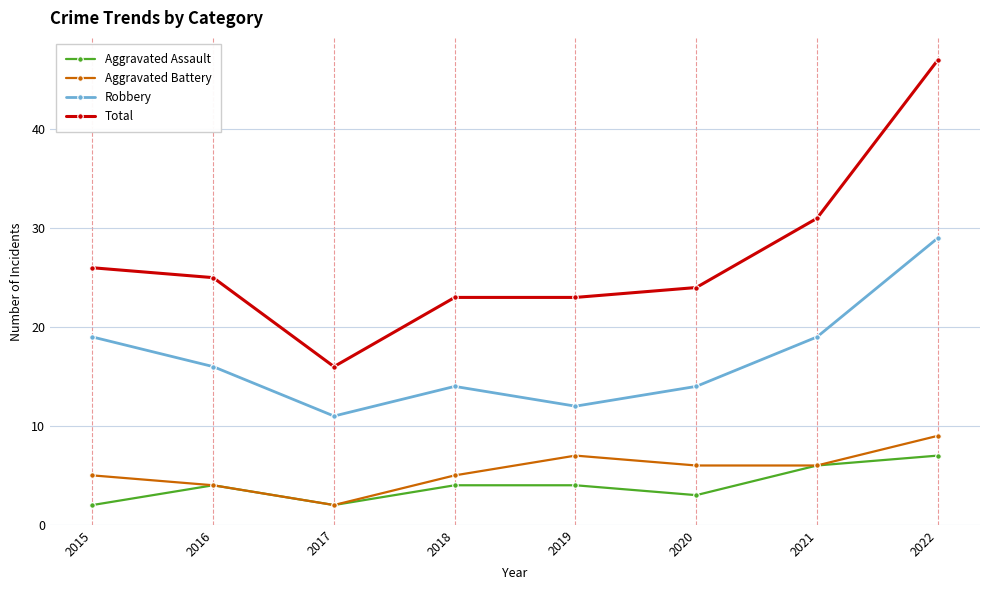

What is the difference between the second highest and minimum values in the Aggravated Assault series?

4